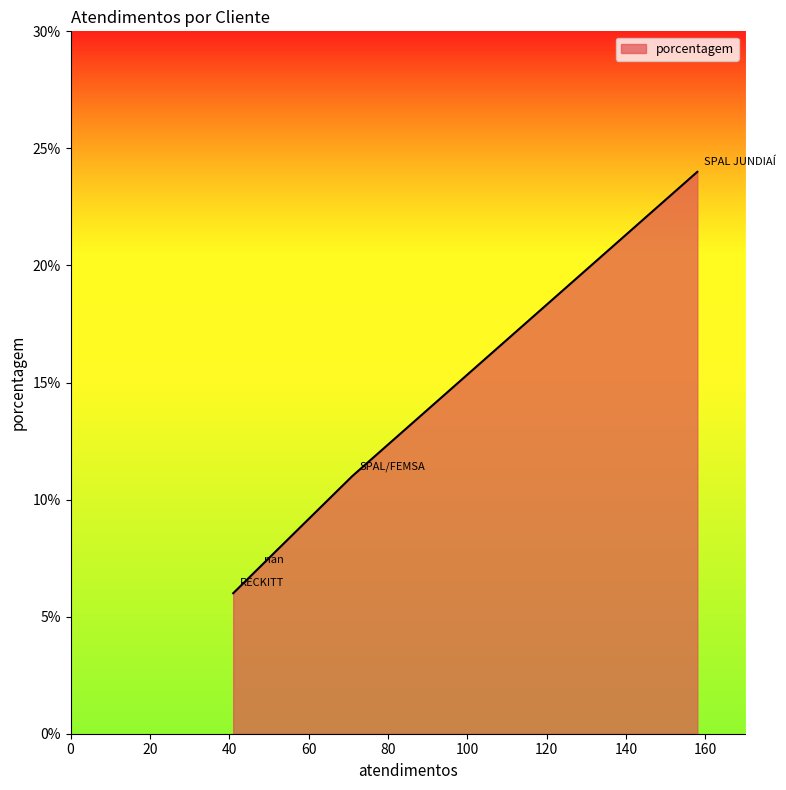

What is the minimum value shown in the chart?

6